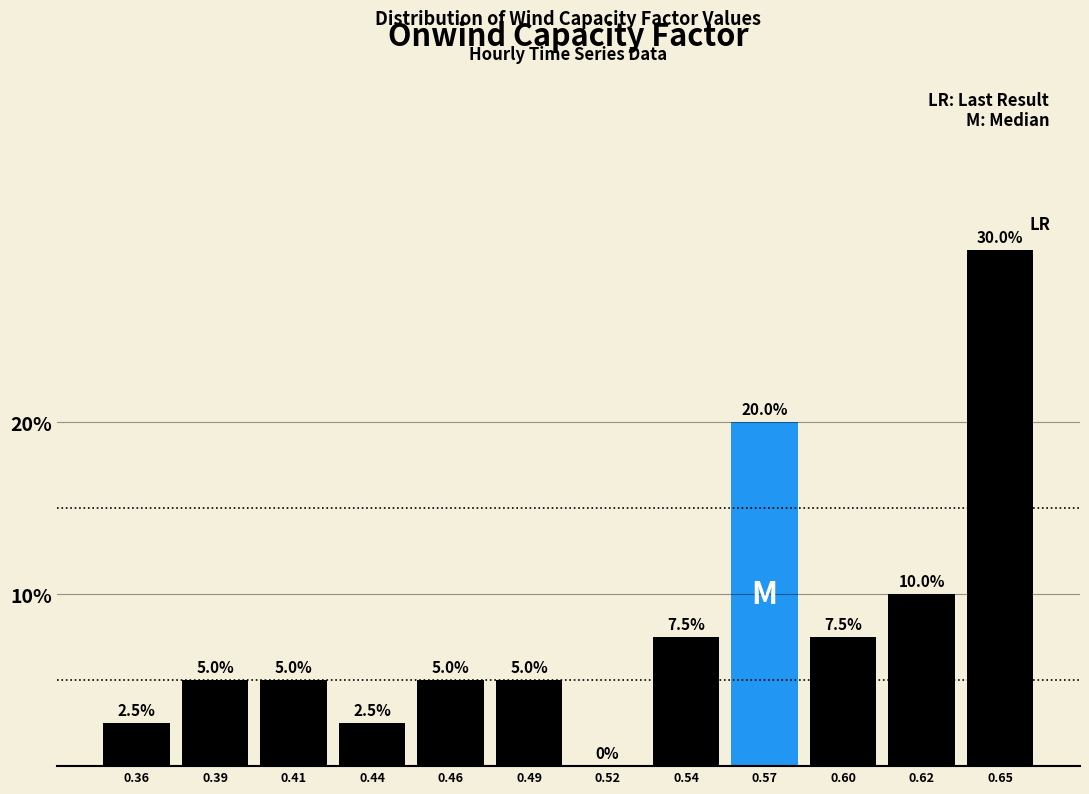

Reading left to right, list all the values displayed in this chart.

0.36=2.5	0.39=5.0	0.41=5.0	0.44=2.5	0.46=5.0	0.49=5.0	0.52=0.0	0.54=7.5	0.57=20.0	0.60=7.5	0.62=10.0	0.65=30.0